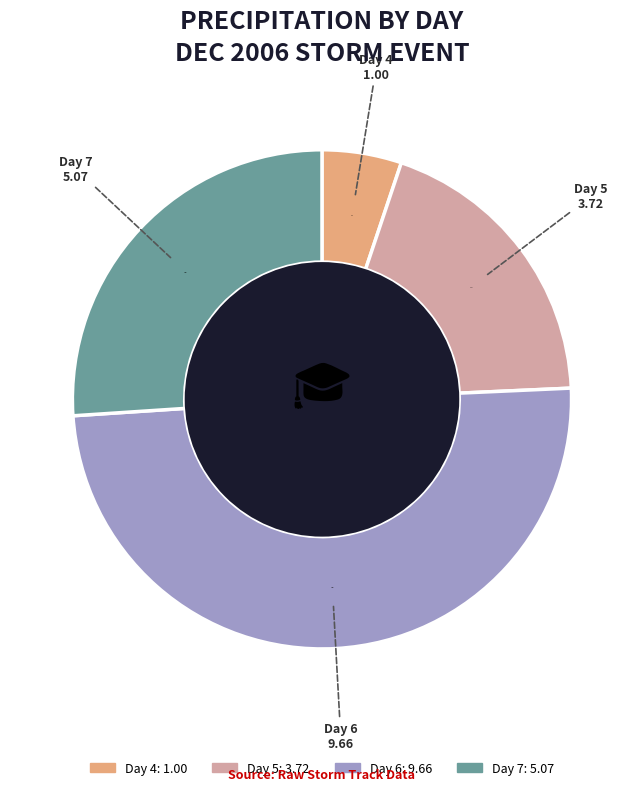

Is there any slice that represents more than half of the pie?

No